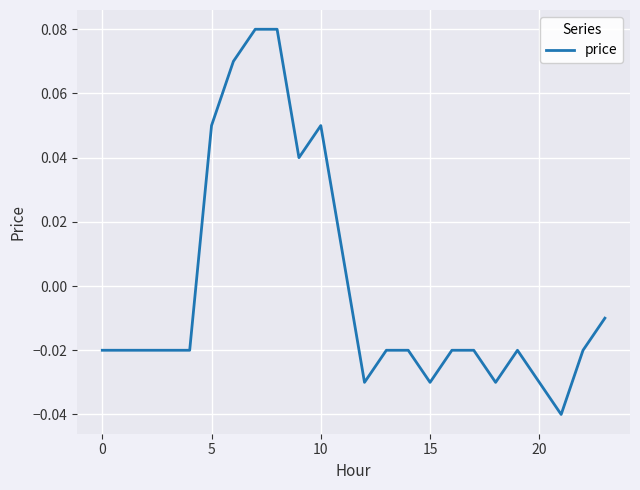

At which category does the data reach its first local peak?

10